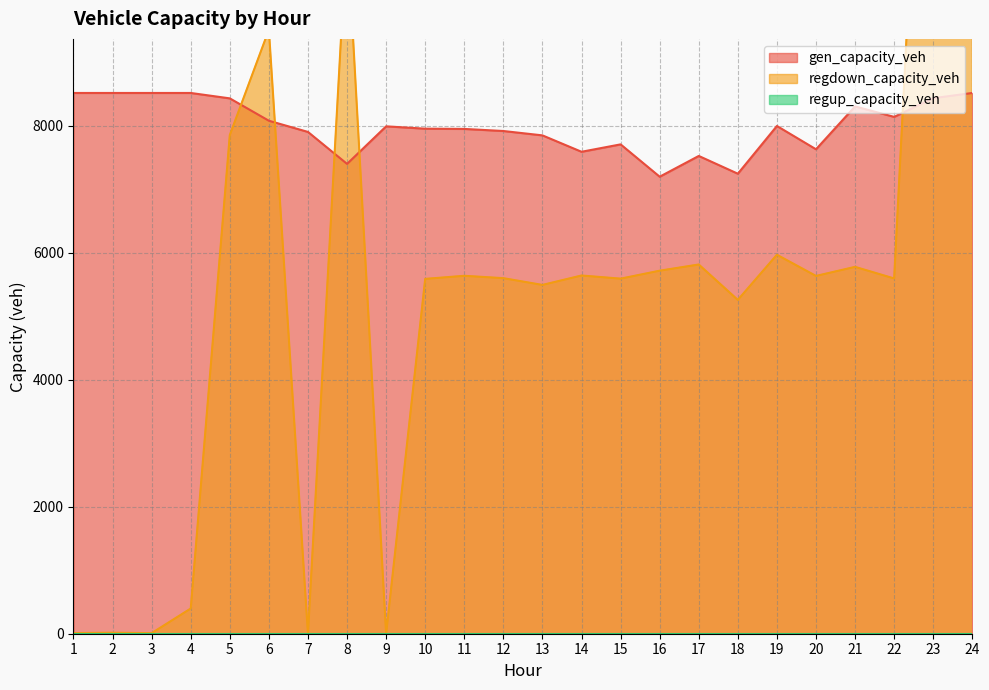

The regdown_capacity_veh series shows 5.2 at 1. True or false?

False